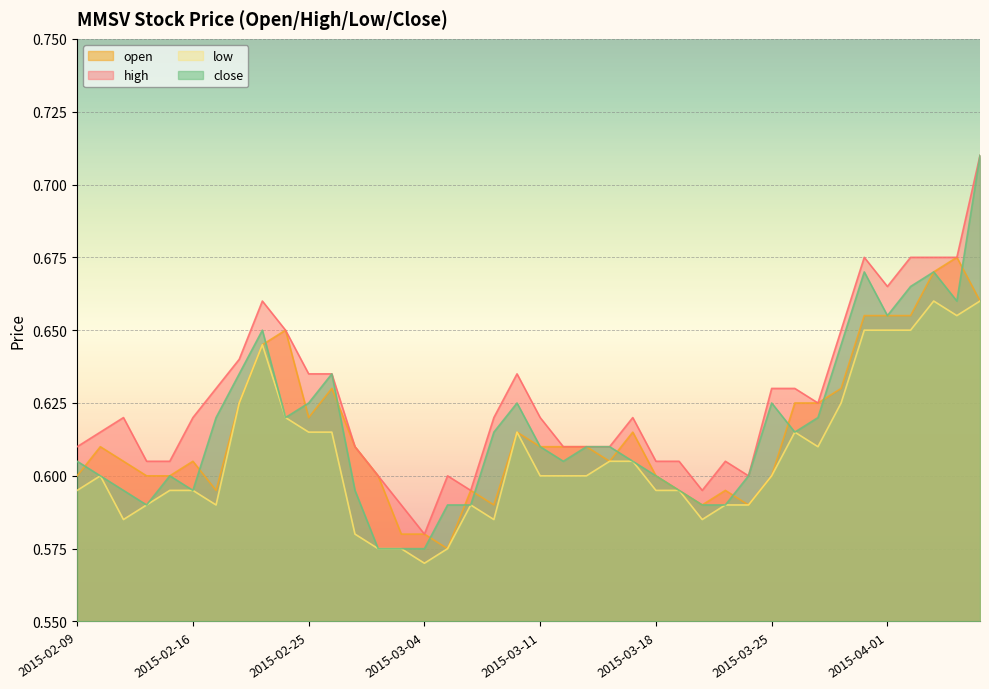

Where is the first local maximum for open?

2015-02-10